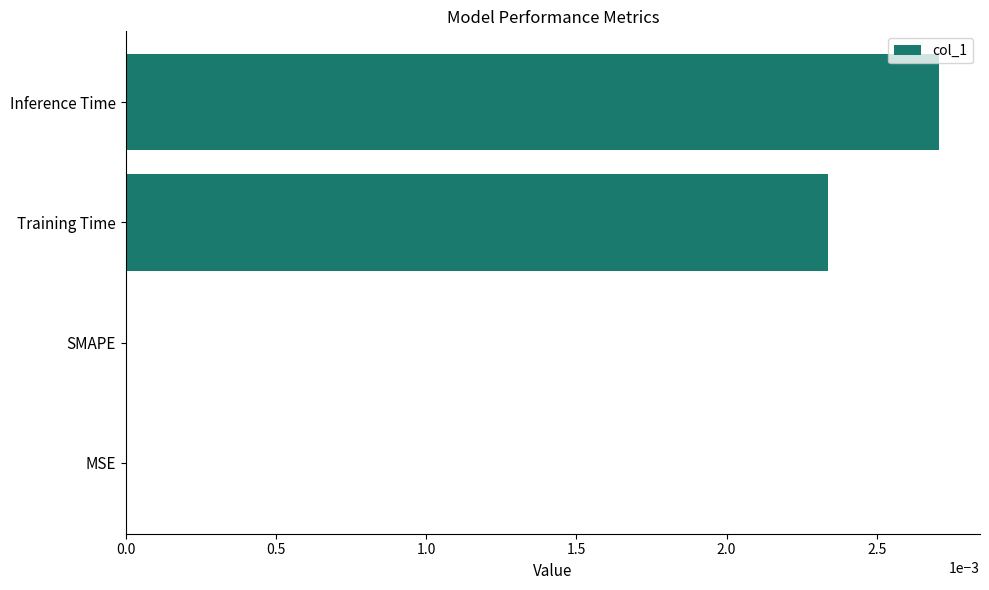

Between MSE and Inference Time, which is larger?

Inference Time